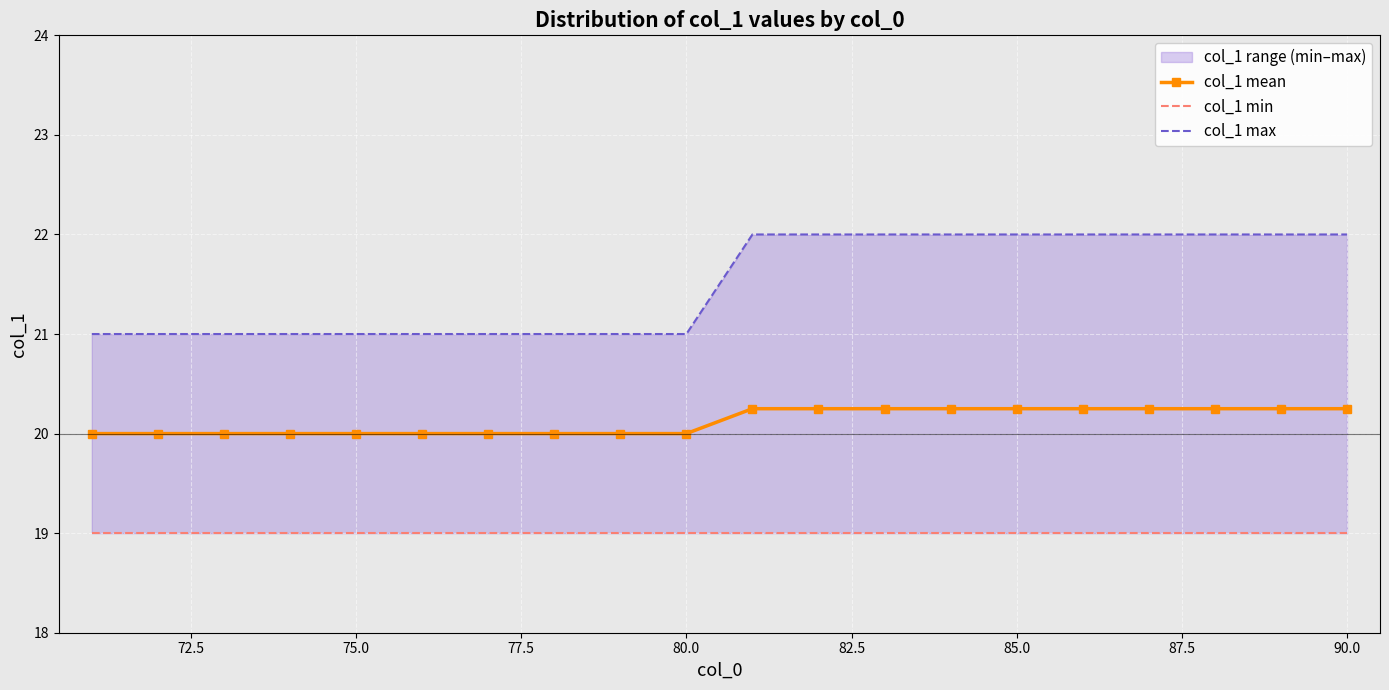

True or false: col_1 max has more than 0 interior local peaks.

False